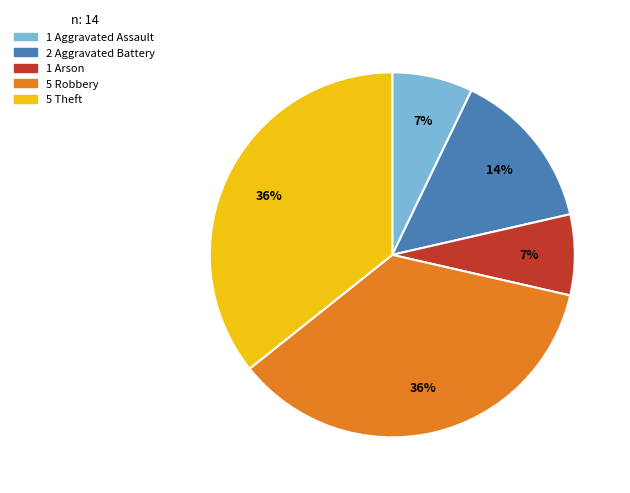

To the nearest percent, what is the difference between the largest and smallest slice percentages?

29%